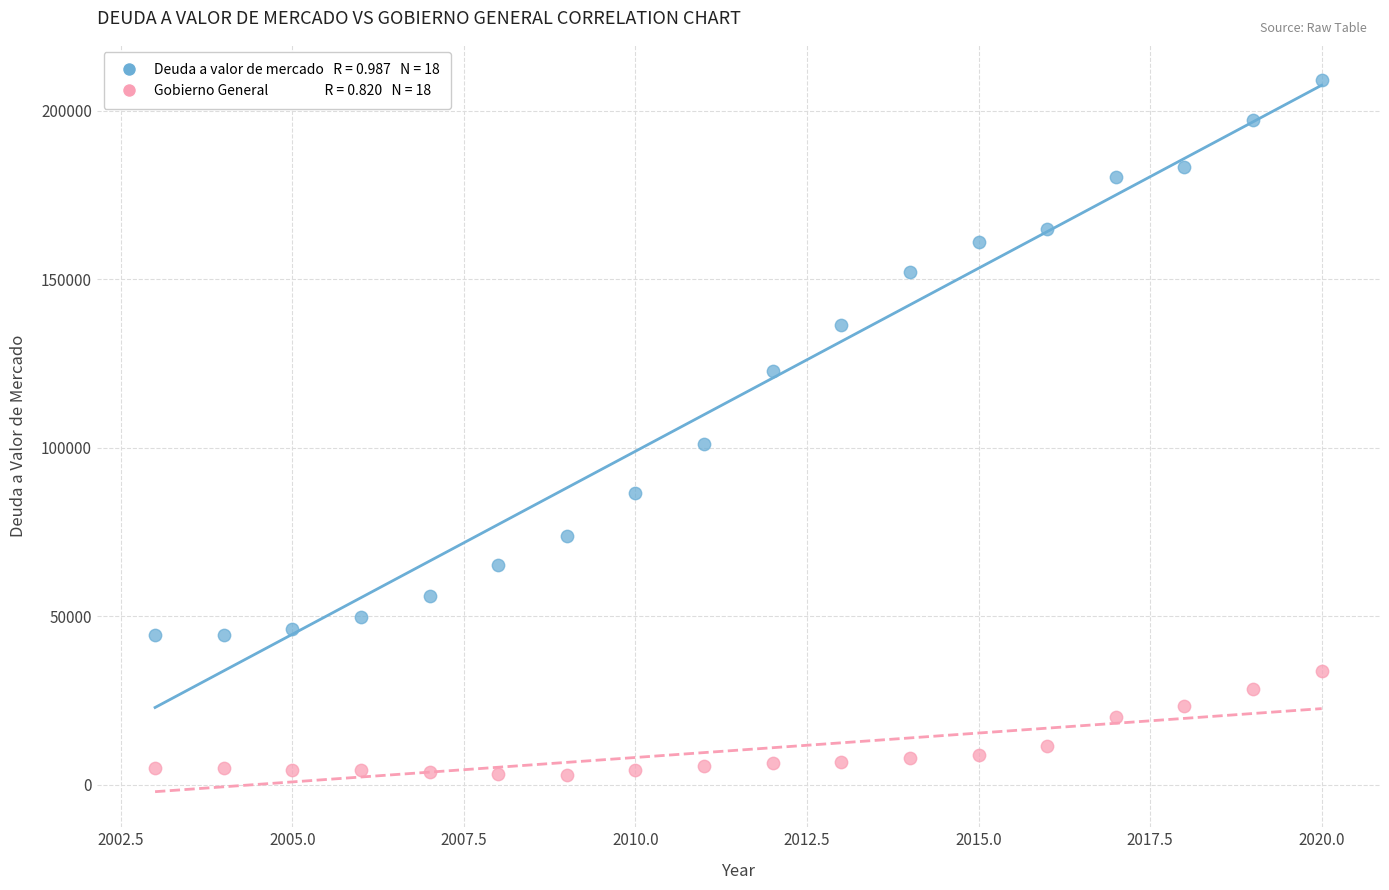

Across all series, what Y value is closest to 105848?

100973